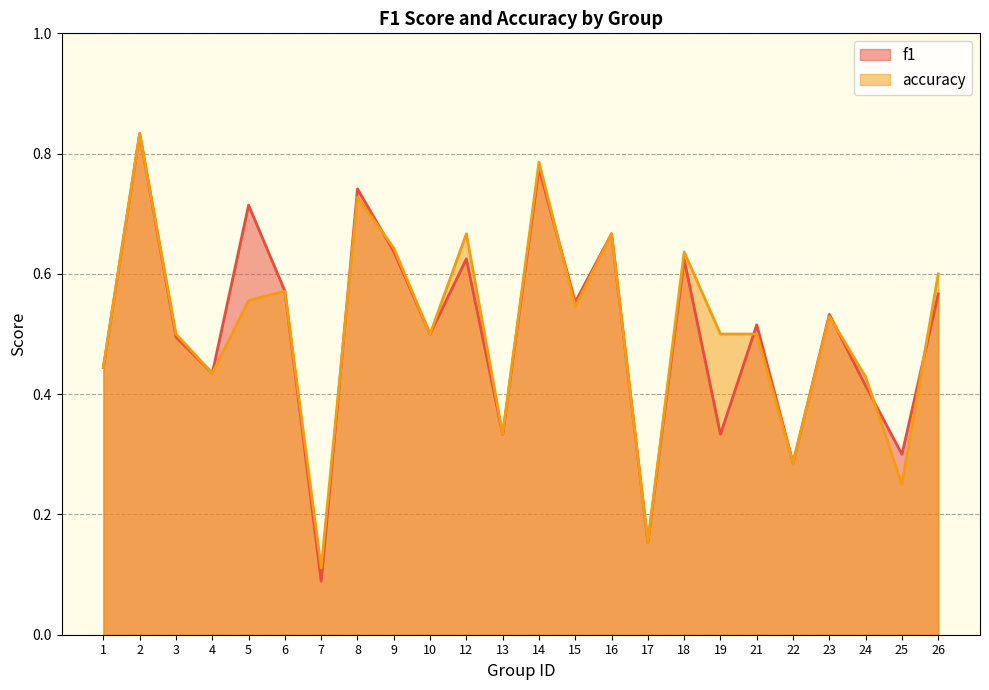

True or false: accuracy and f1 cross at least once.

True